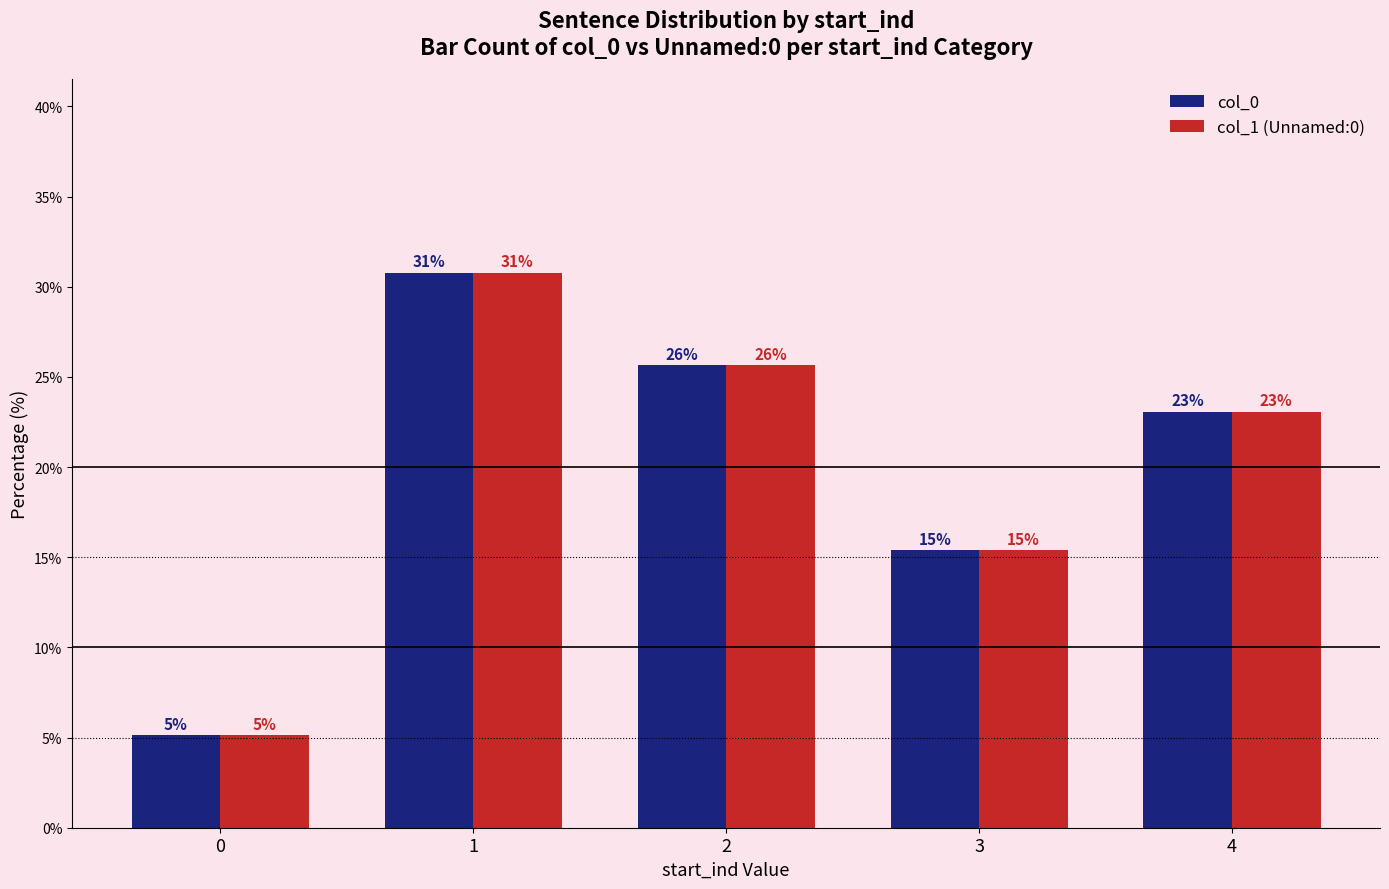

Are the bars horizontal?

No